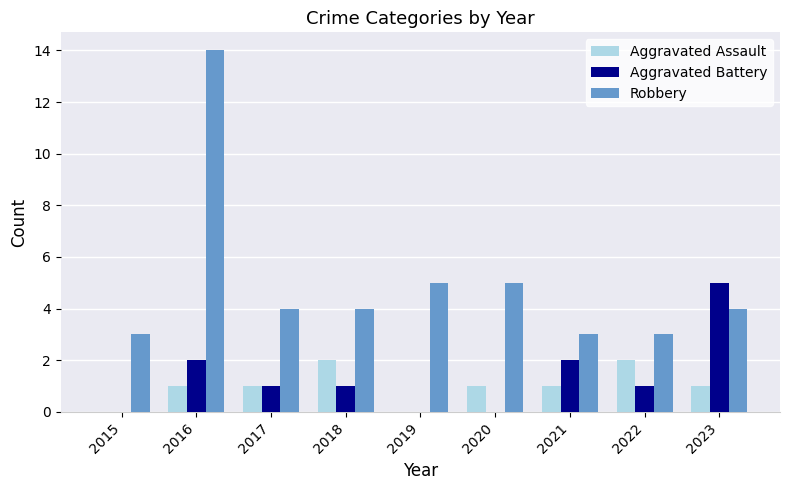

What is the difference between the Aggravated Battery values at 2018 and 2015?

1